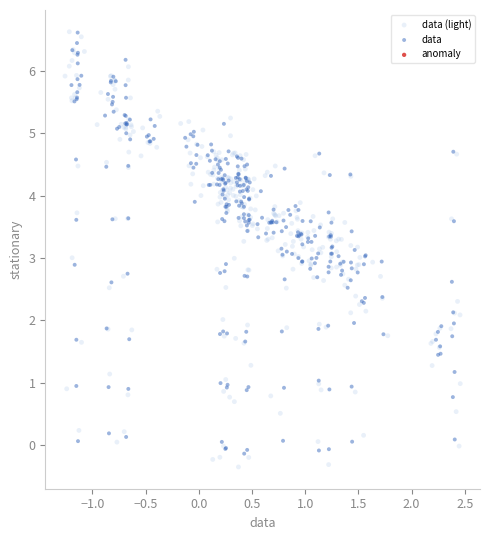

Which series has the largest Y range (max minus min)?

data (light)